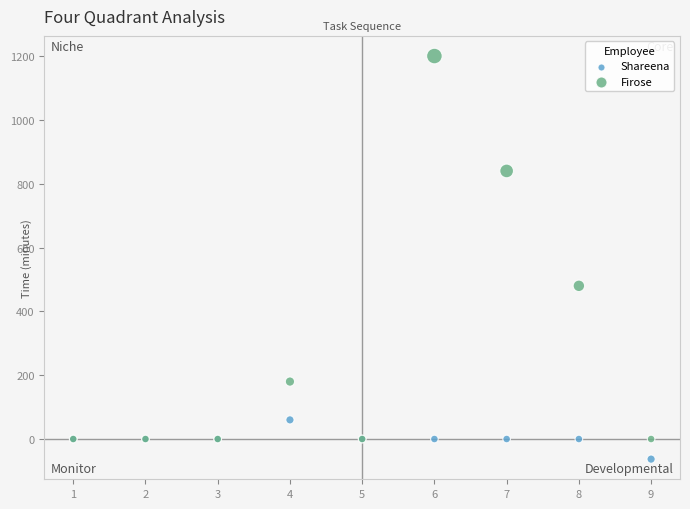

Which series contains the highest Y value?

Firose